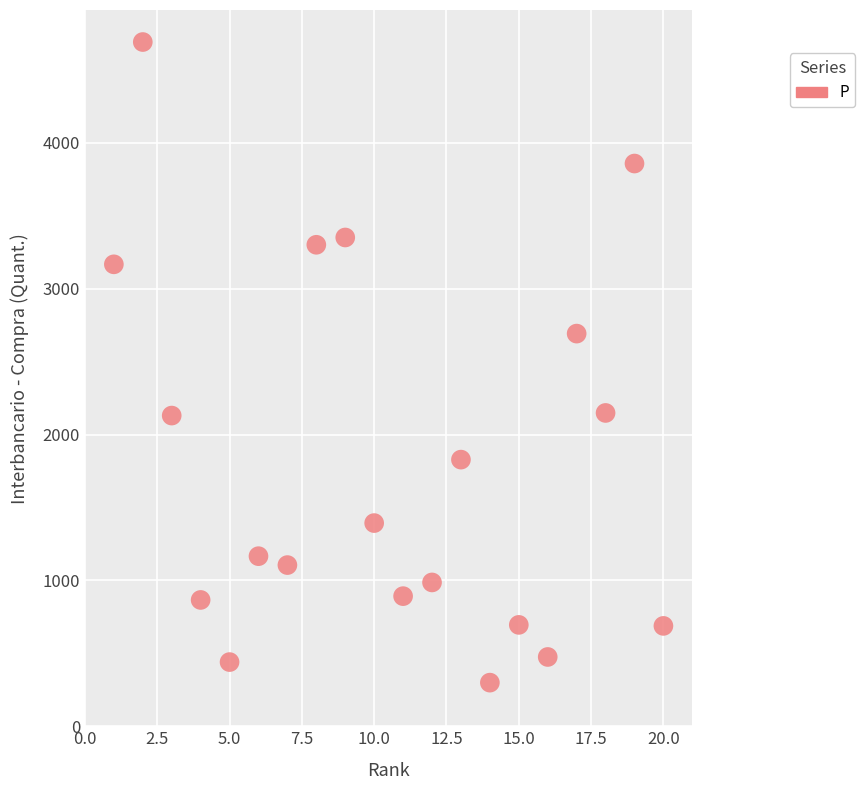

What Y value in the scatter plot is closest to 2495?

2692